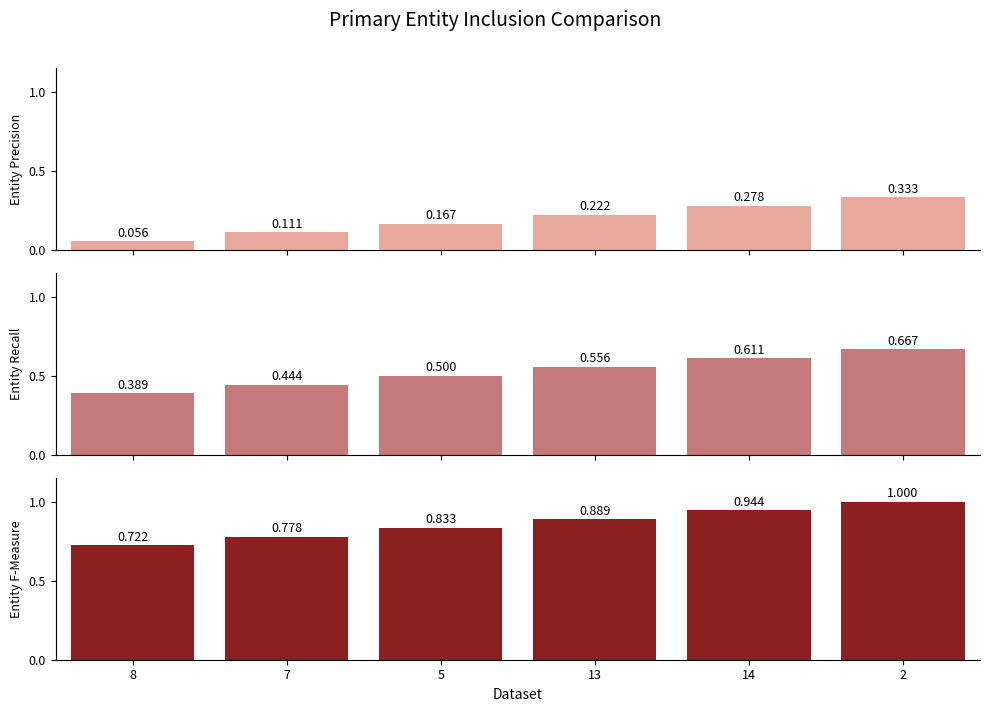

How many bars are there in total?

18